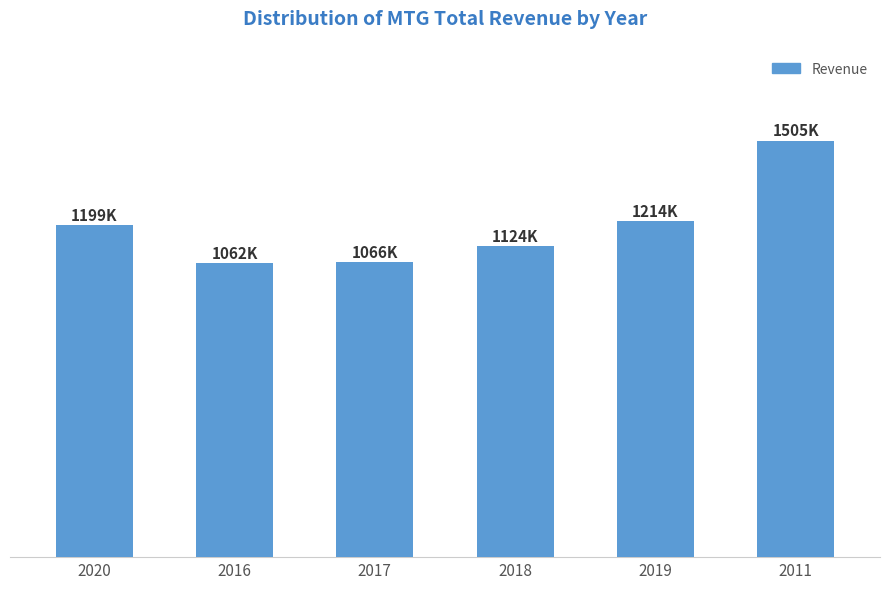

Does the chart contain any negative values?

No